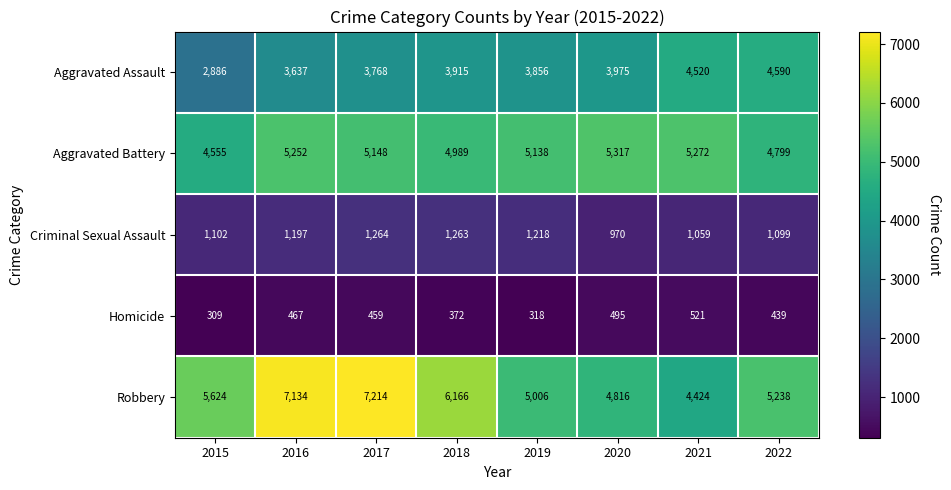

The value of Robbery at 2022 is 5238. True or false?

True